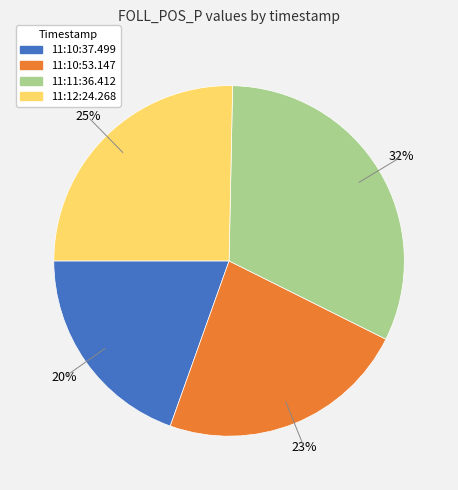

Is there a majority slice in this chart?

No